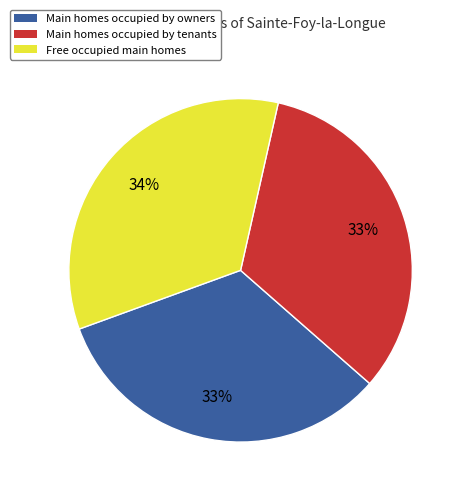

Do Free occupied main homes and Main homes occupied by owners together represent more than half of the pie?

Yes